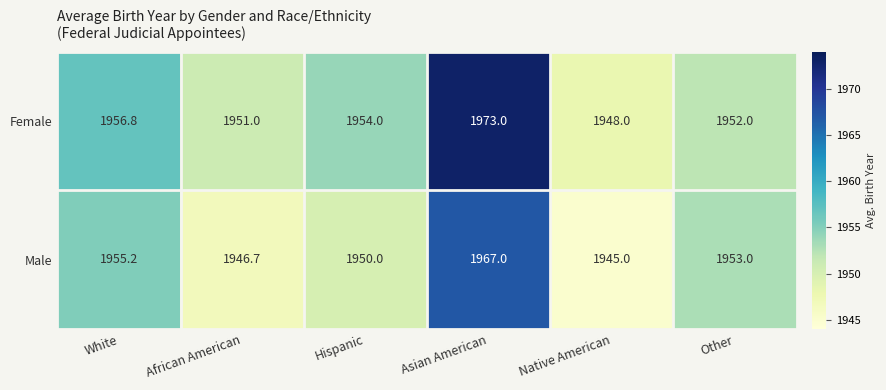

Reading left to right, what are all the values shown in this chart?

Female: 1956.8	1951.0	1954.0	1973.0	1948.0	1952.0
Male: 1955.2	1946.7	1950.0	1967.0	1945.0	1953.0